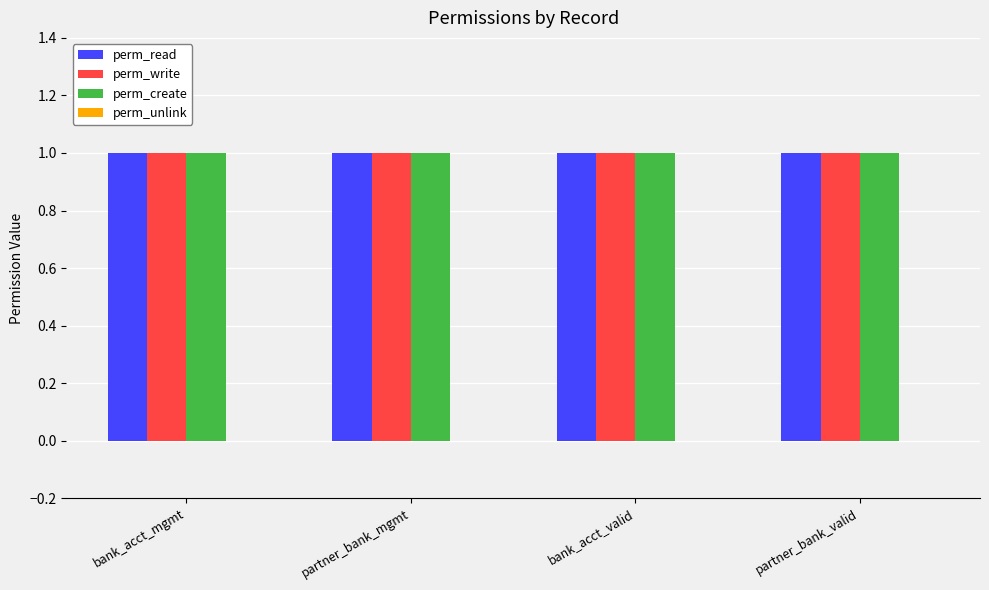

How many data points does each series have?

4